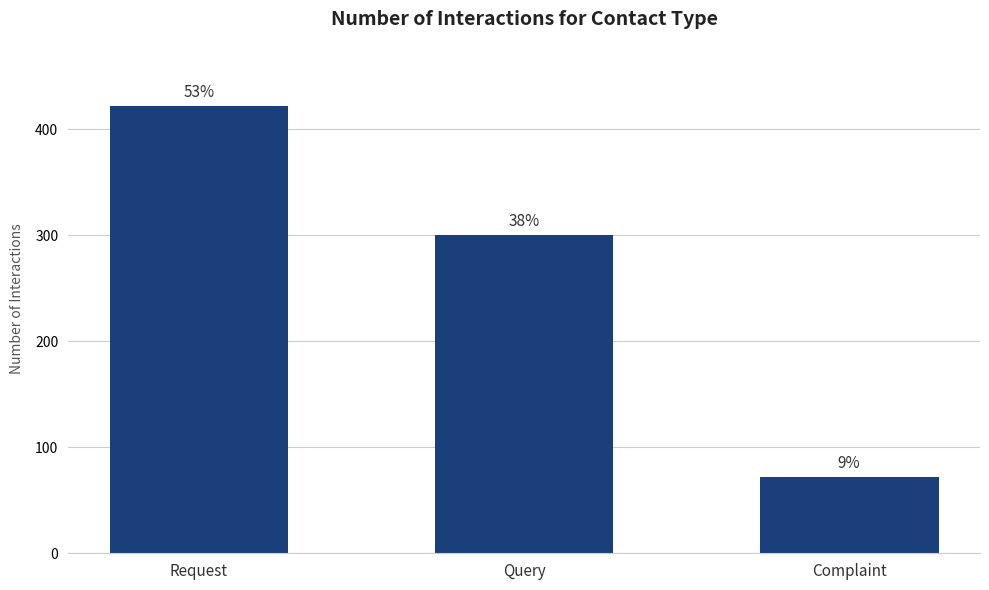

What is the maximum value shown in the chart?

422